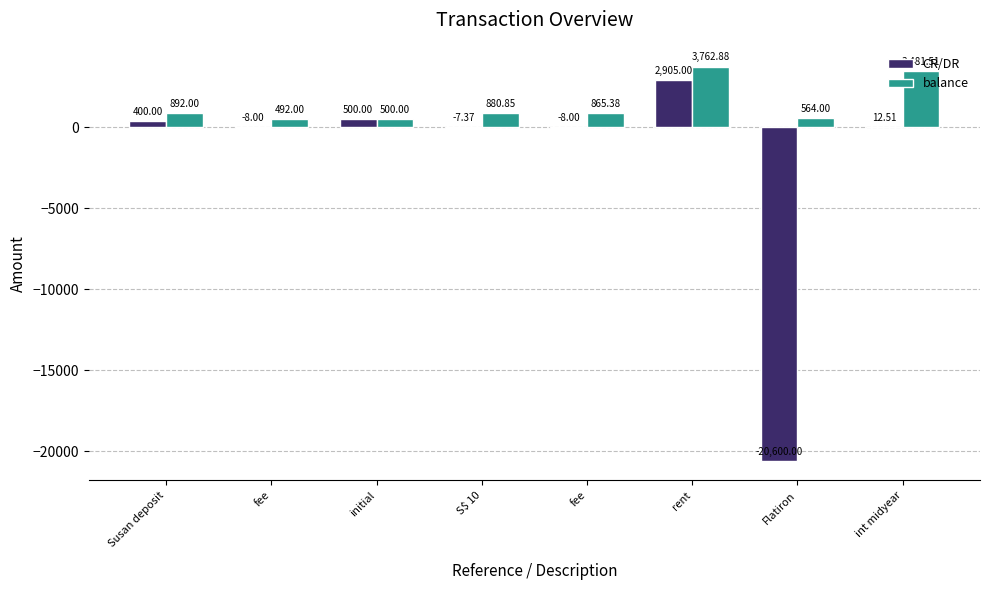

Is it true that balance equals 1288.8 at S$ 10?

False